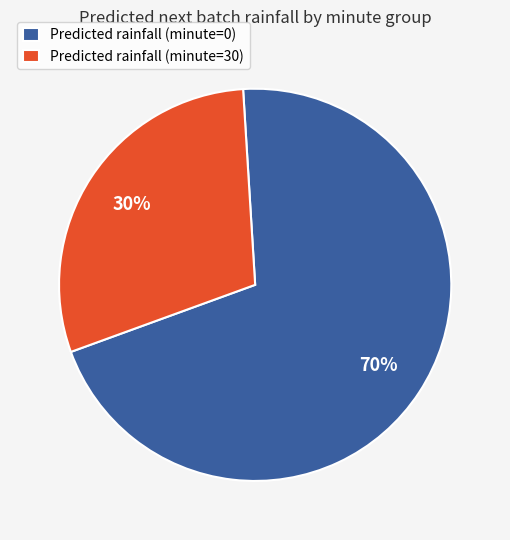

To the nearest percent, what is the combined percentage of Predicted rainfall (minute=0) and Predicted rainfall (minute=30)?

100%